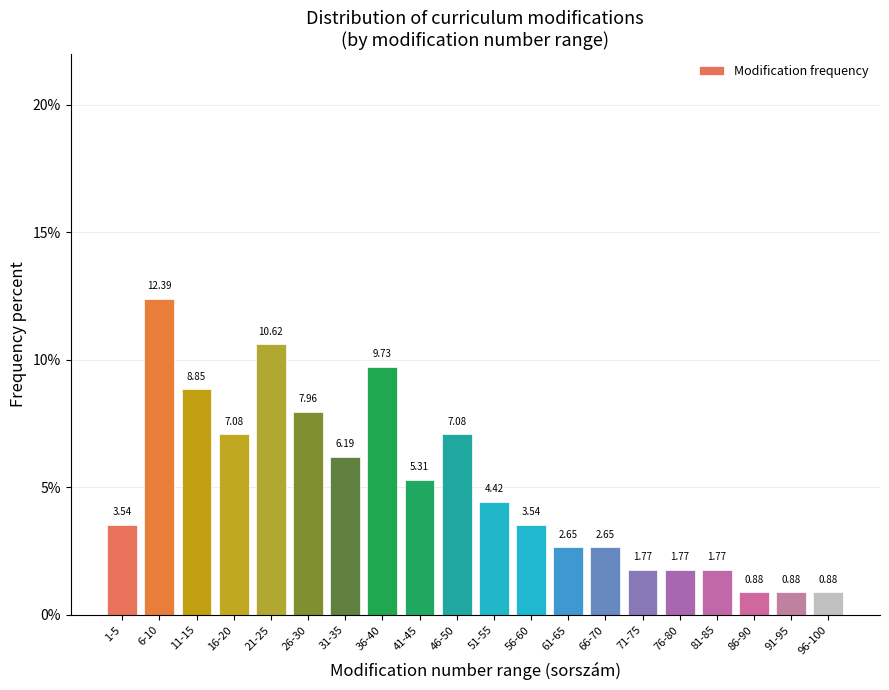

Which has a higher value, 6-10 or 31-35?

6-10